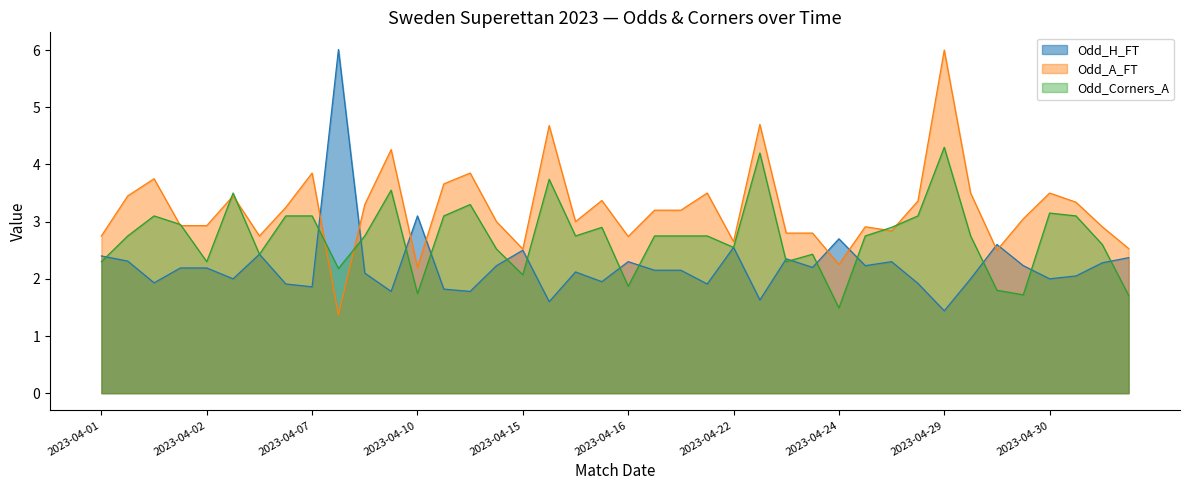

List the series in order of their overall mean, lowest first.

Odd_H_FT, Odd_Corners_A, Odd_A_FT